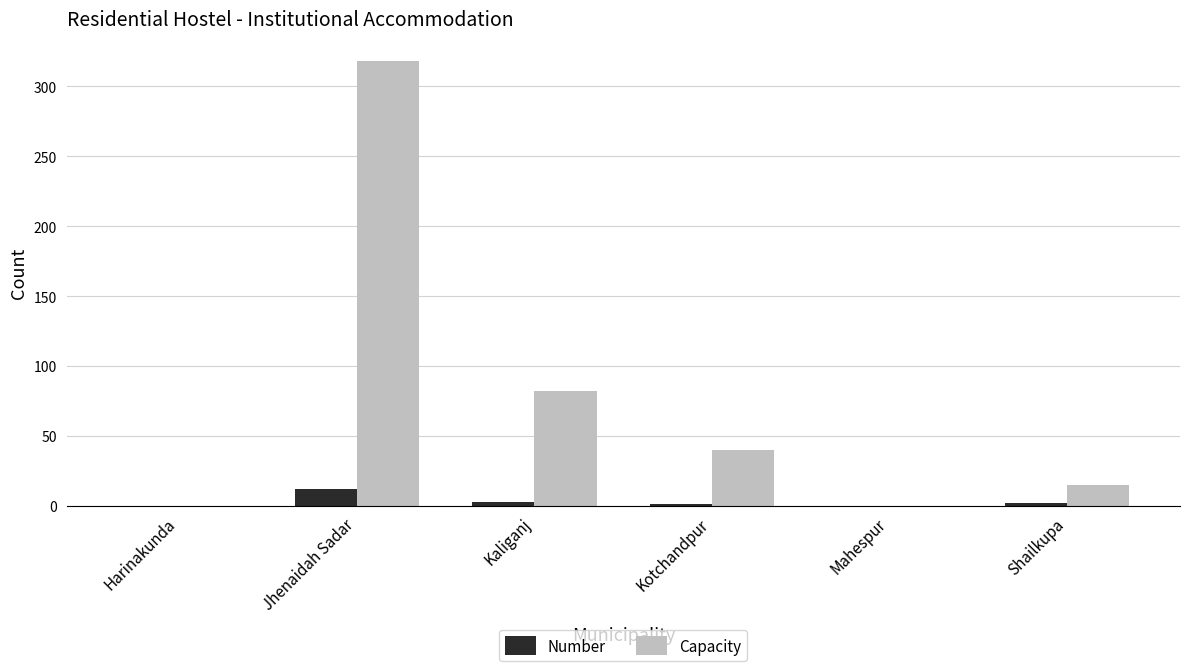

How many distinct data groups are displayed?

2